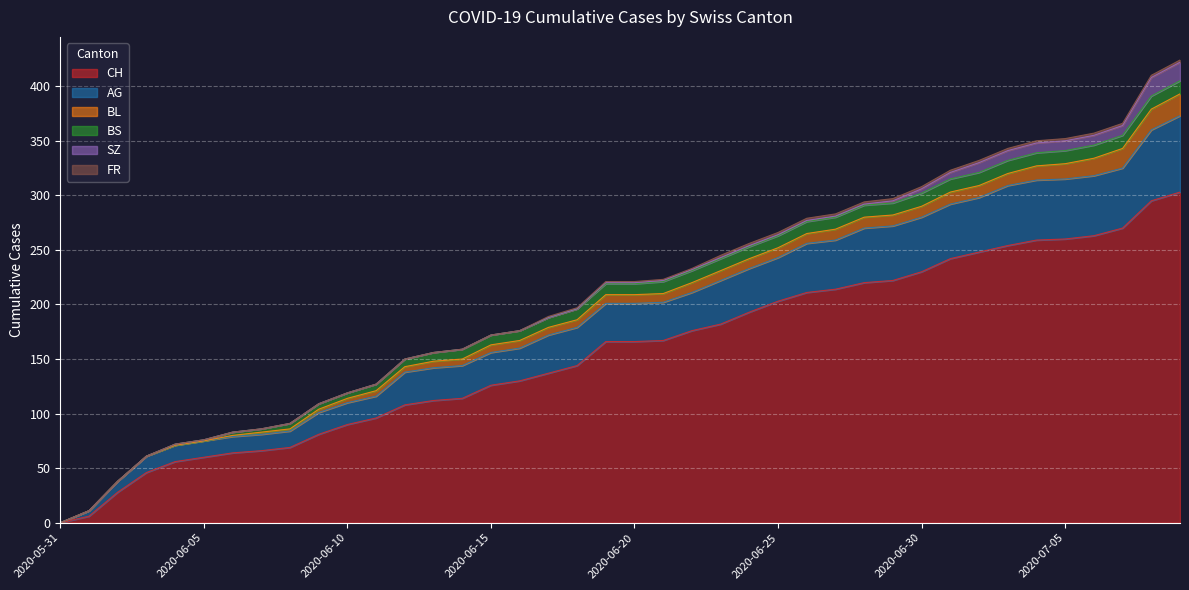

How many data points in AG are above 35?

17